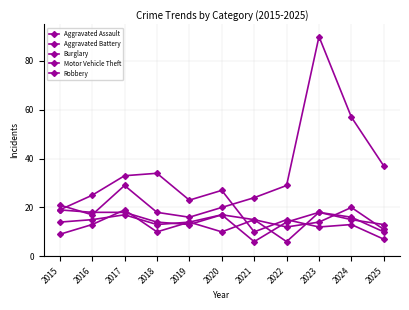

How many lines are shown in the chart?

5